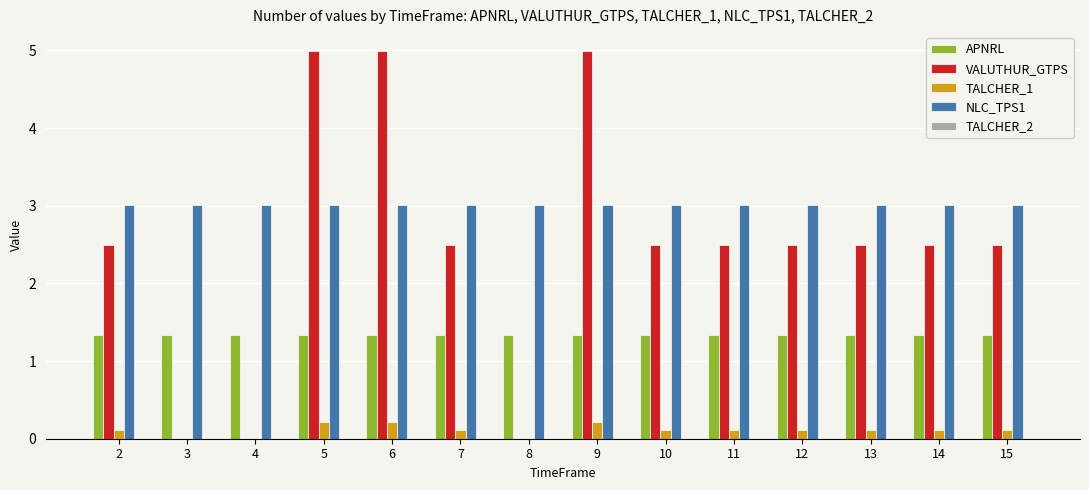

What is the highest value of the APNRL series?

1.3